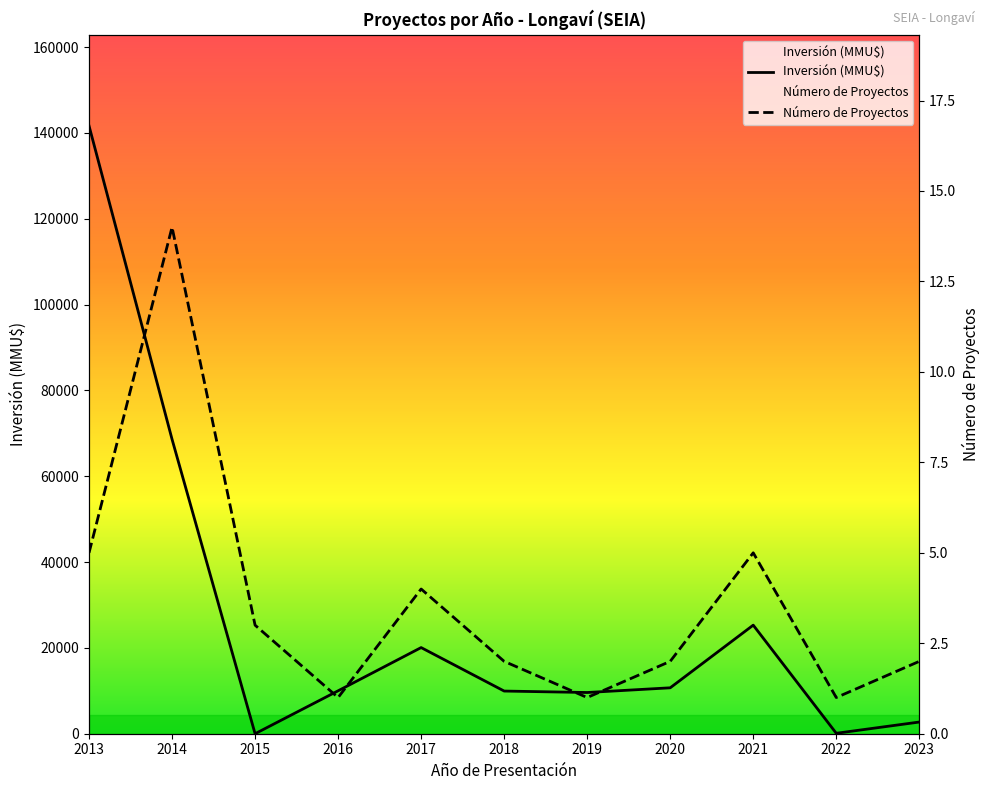

How many lines are shown in the chart?

2